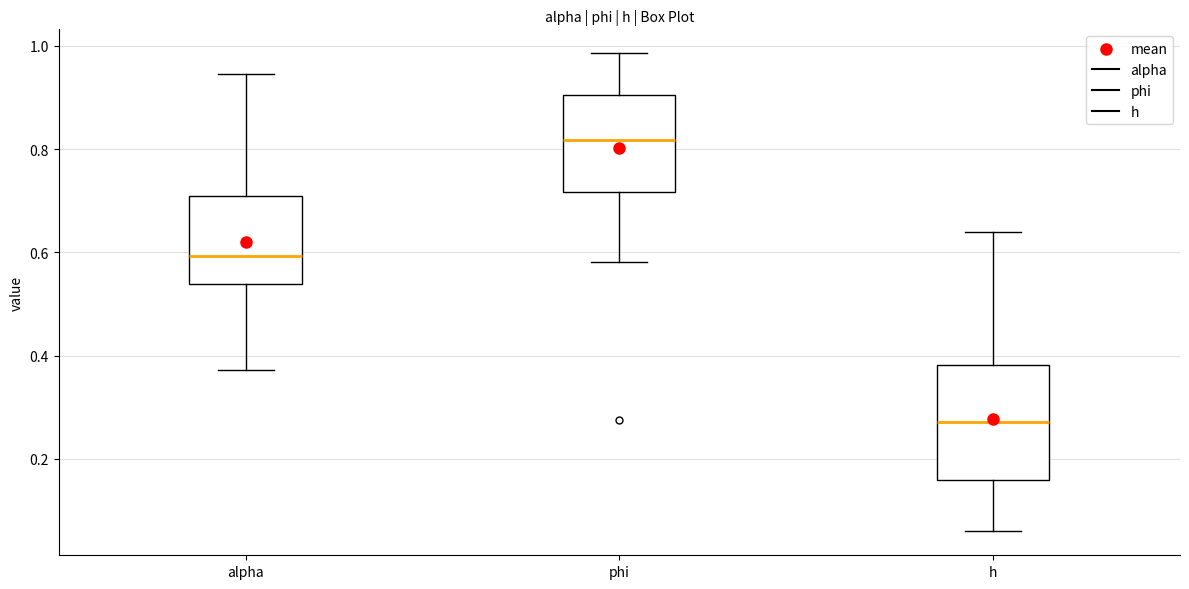

Reading left to right, read every box against the y-axis: the position of its median line, the range the box covers, and the ends of its whiskers. The values are not printed on the chart, so give them approximately, as read against the axis.

alpha: median 0.60, box 0.54 to 0.70, whiskers 0.38 to 0.94
phi: median 0.82, box 0.72 to 0.90, whiskers 0.58 to 0.98
h: median 0.28, box 0.16 to 0.38, whiskers 0.06 to 0.64